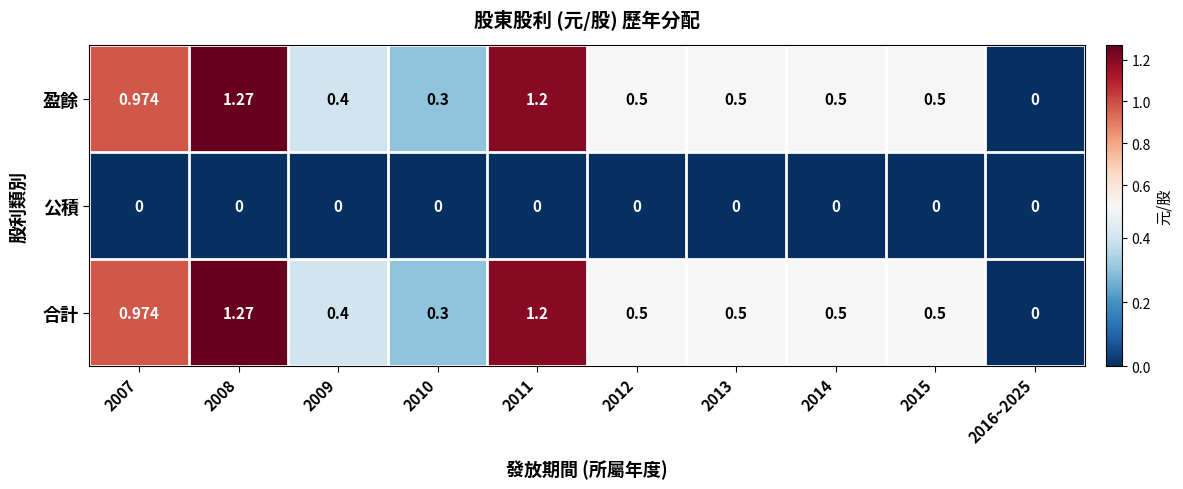

Is the value of 盈餘 at 2010 greater than the value of 合計 at 2012?

No